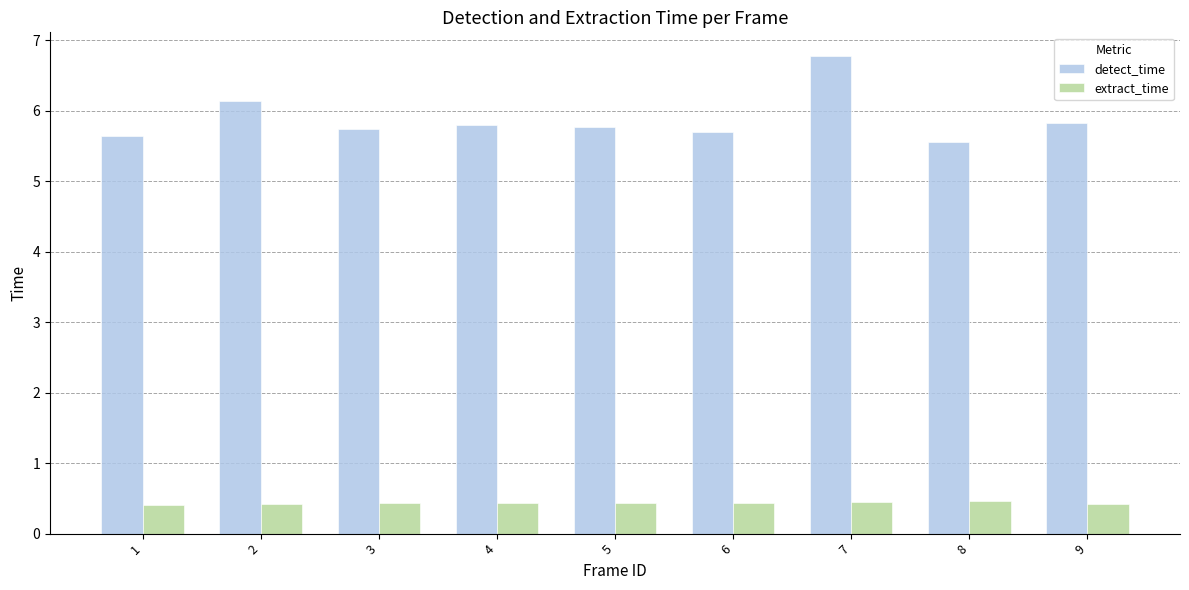

Rank the series by their average value, from lowest to highest.

extract_time, detect_time